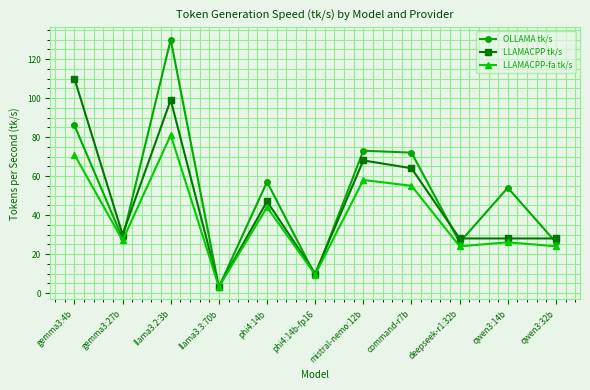

Where is the first local maximum for OLLAMA tk/s?

llama3.2:3b